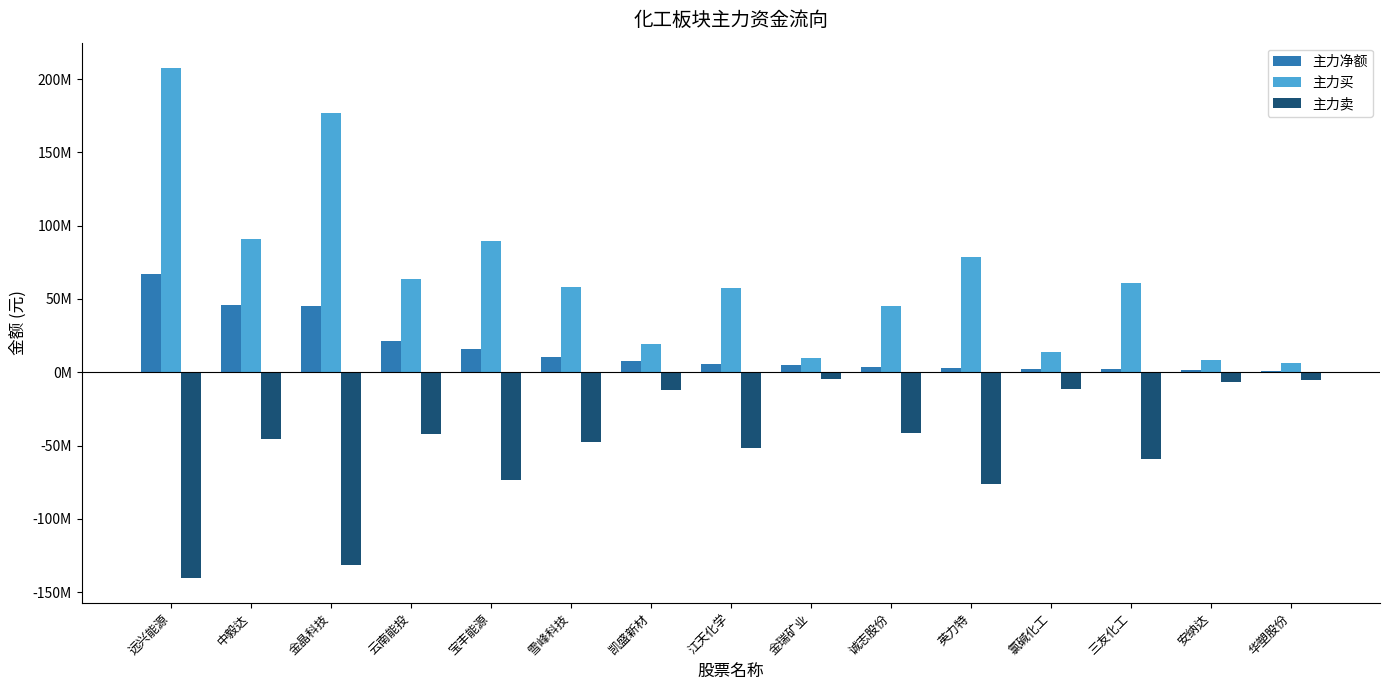

Which label corresponds to the largest value in the chart?

远兴能源